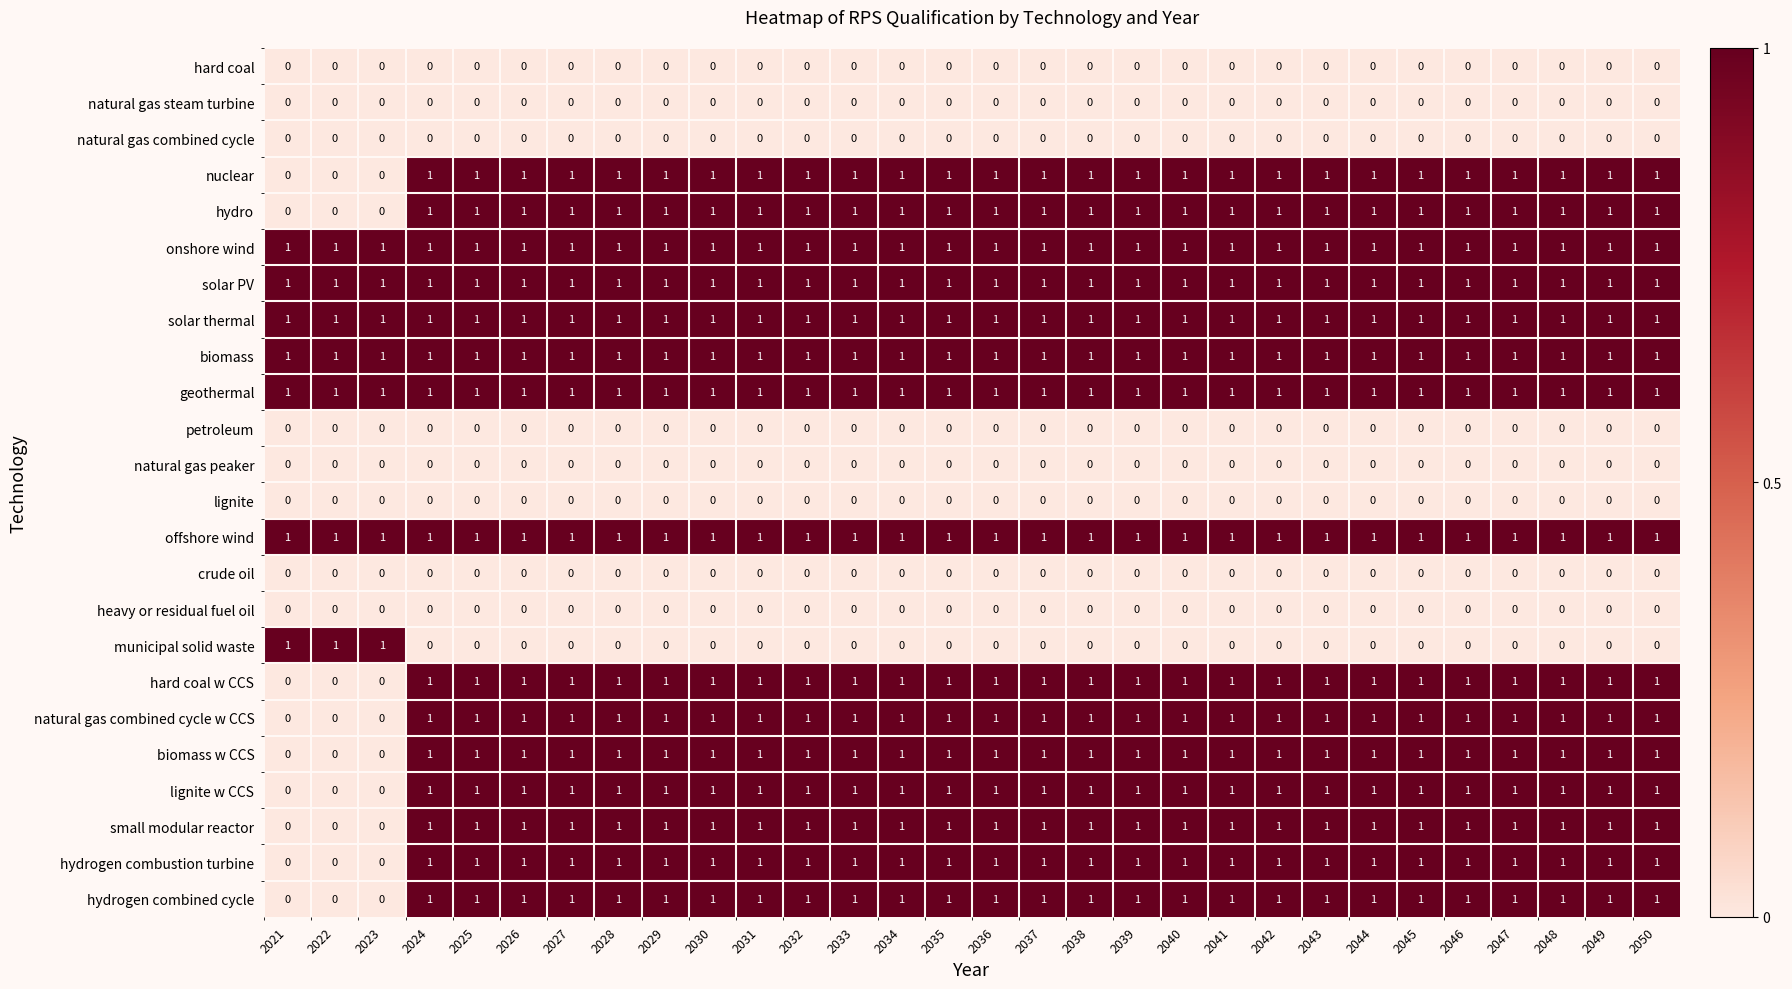

Is it true that solar thermal equals 1 at 2025?

True